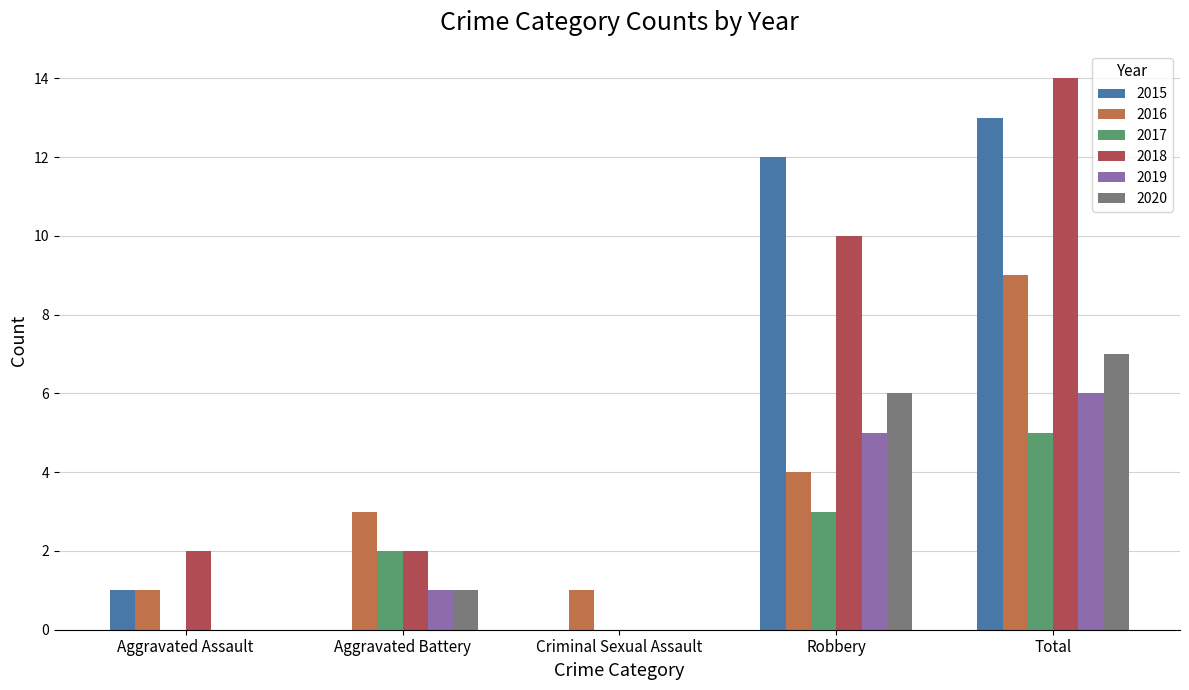

At which category is the sum across all series the highest?

Total